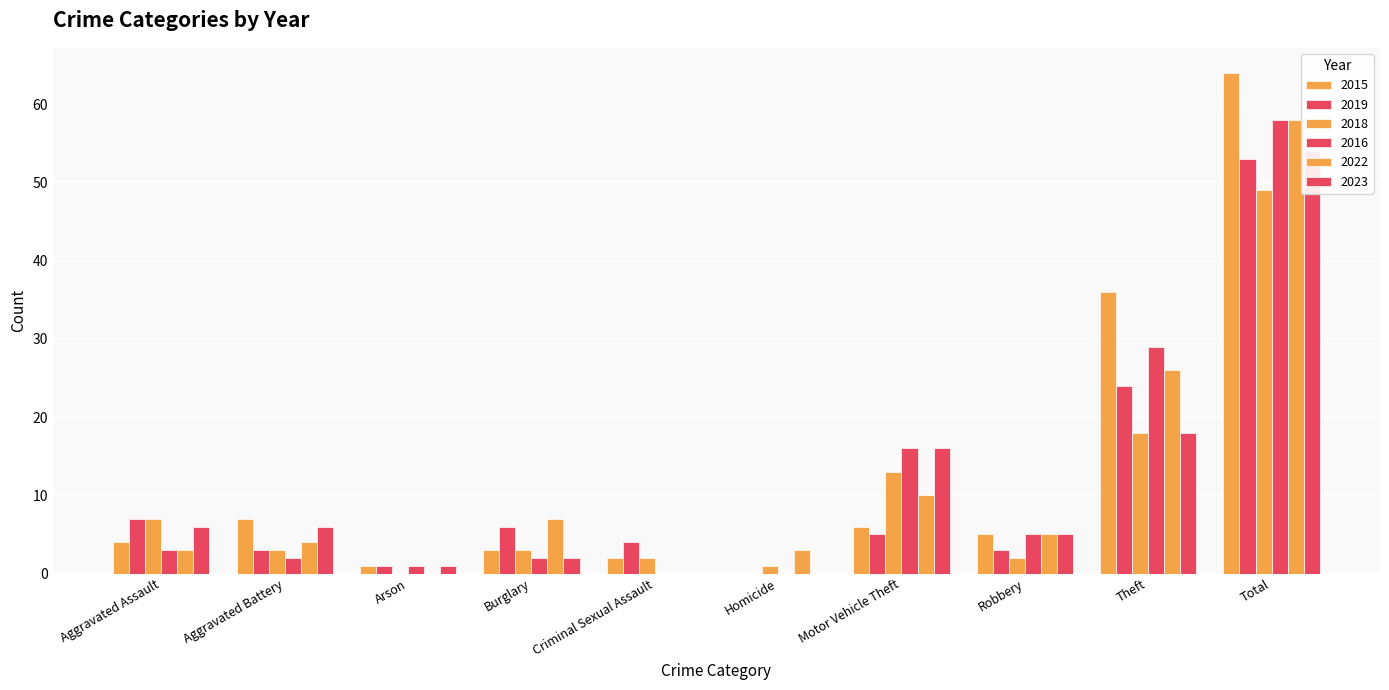

At which label is 2015 closest to 32?

Theft